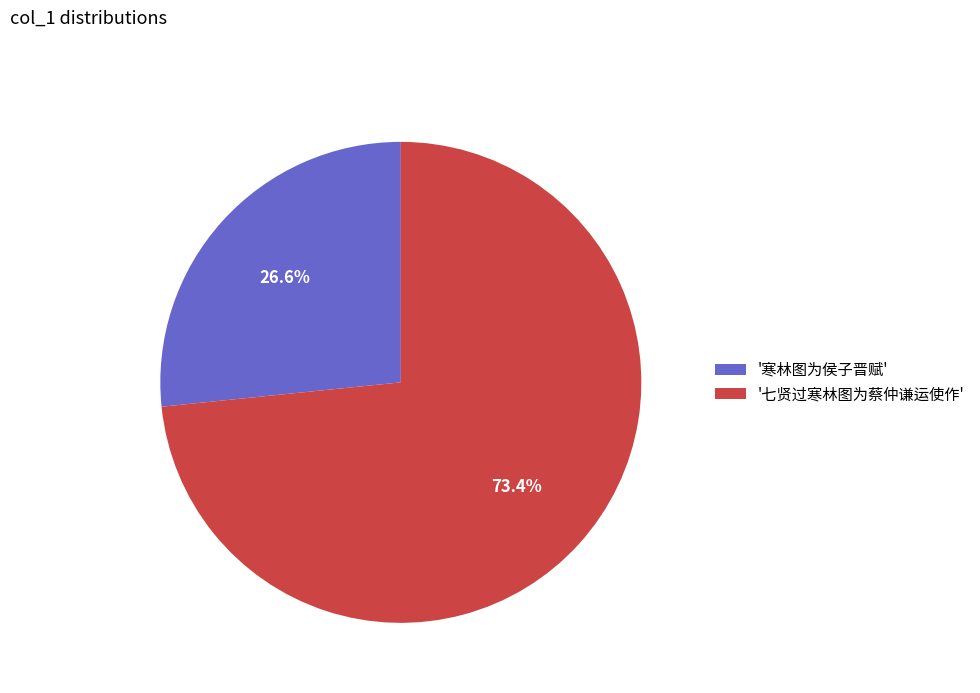

Between '七贤过寒林图为蔡仲谦运使作' and '寒林图为侯子晋赋', which is larger?

'七贤过寒林图为蔡仲谦运使作'